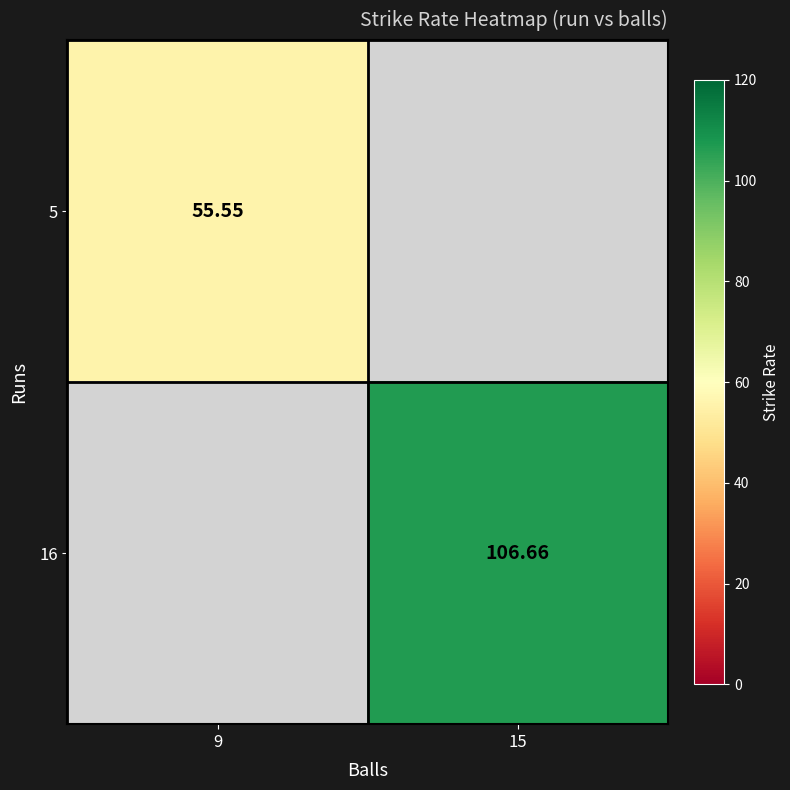

Is it true that 5 equals 55.5 at 9?

True